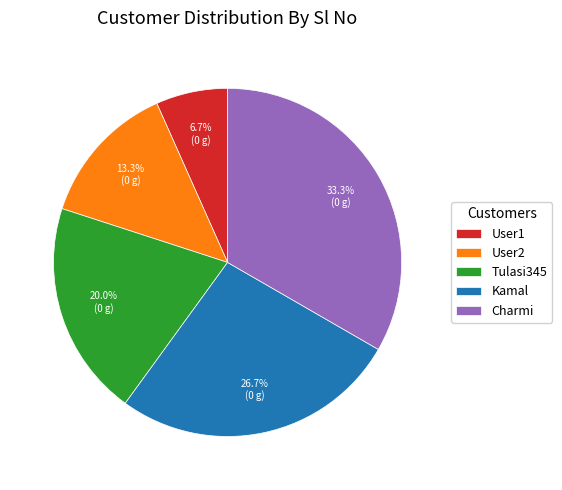

To the nearest percent, what is the combined percentage of Charmi and User1?

40%